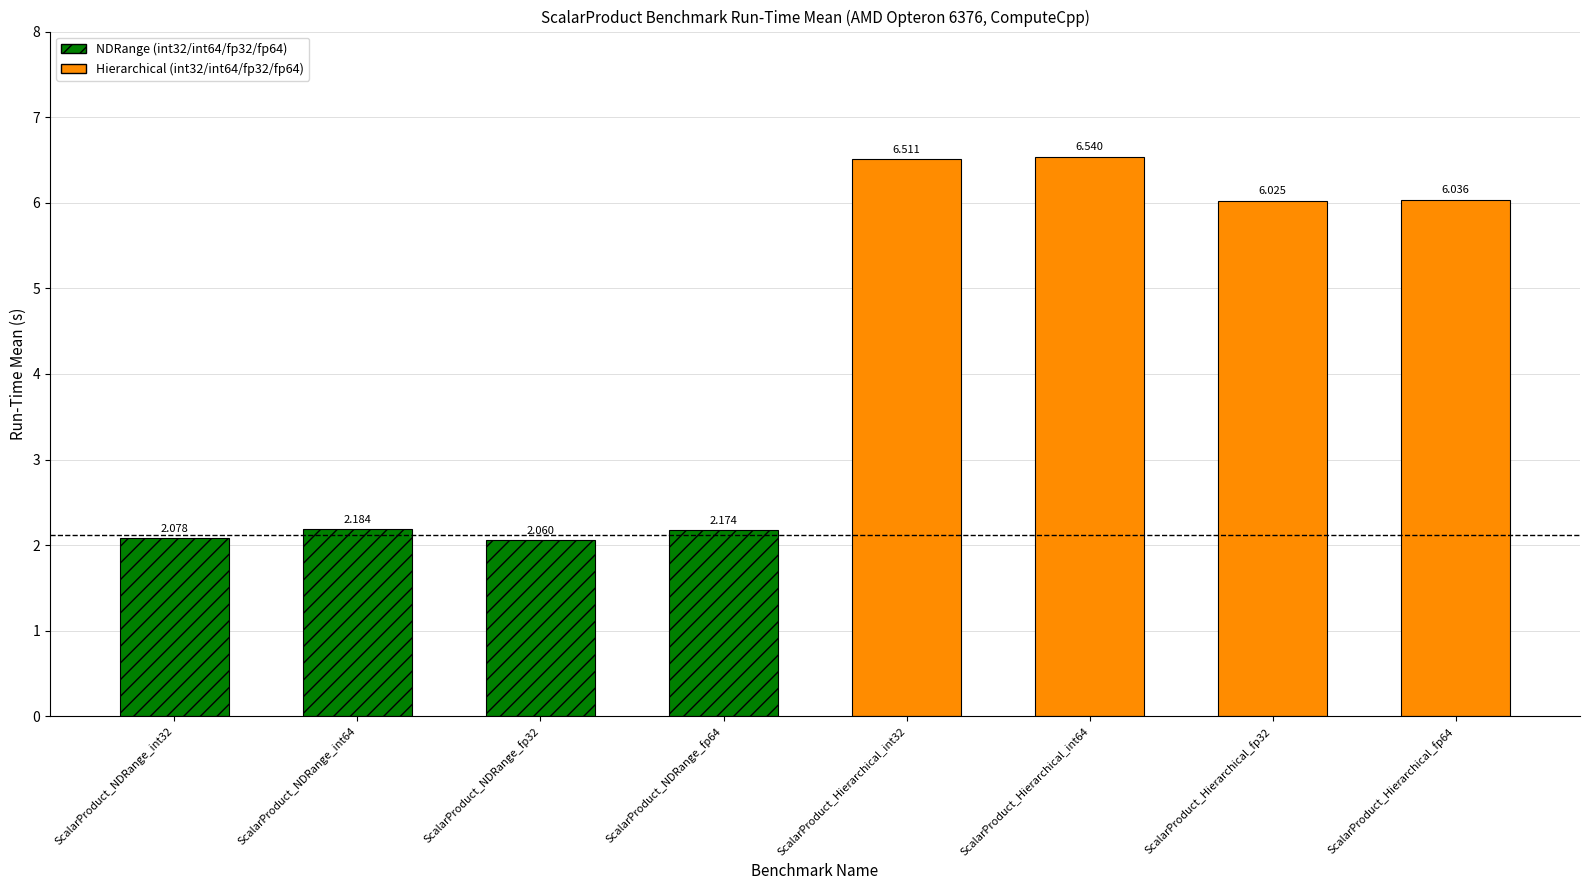

What is the sum of all values?

33.6